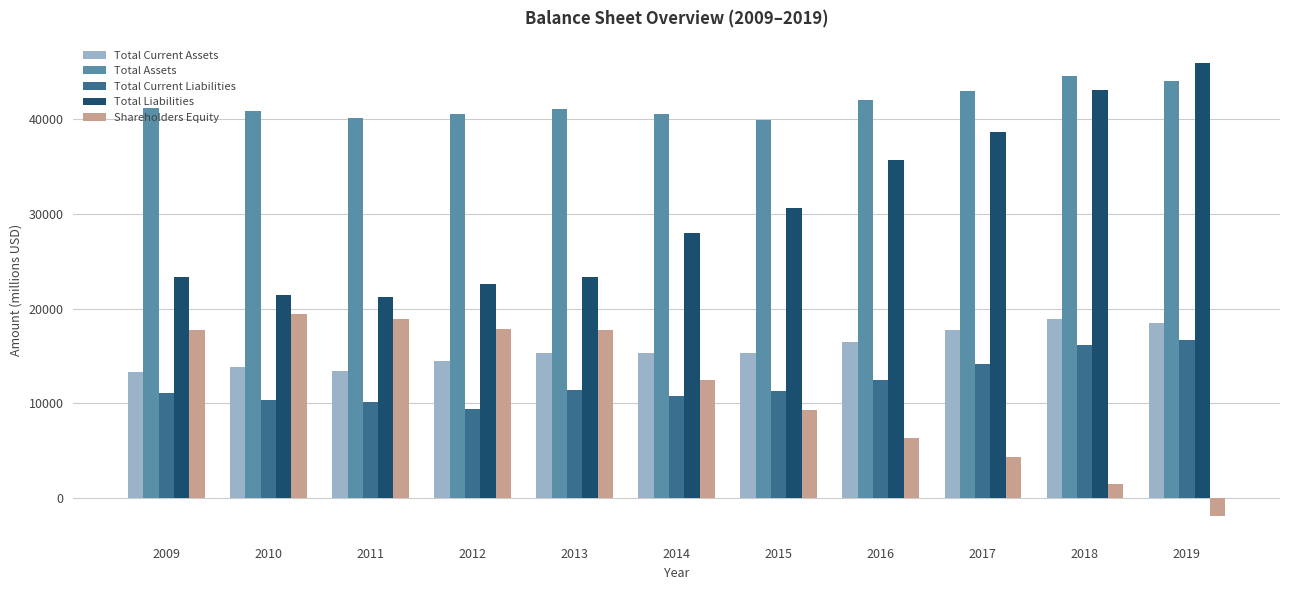

At 2016, list the series in order from smallest to largest.

Shareholders Equity, Total Current Liabilities, Total Current Assets, Total Liabilities, Total Assets